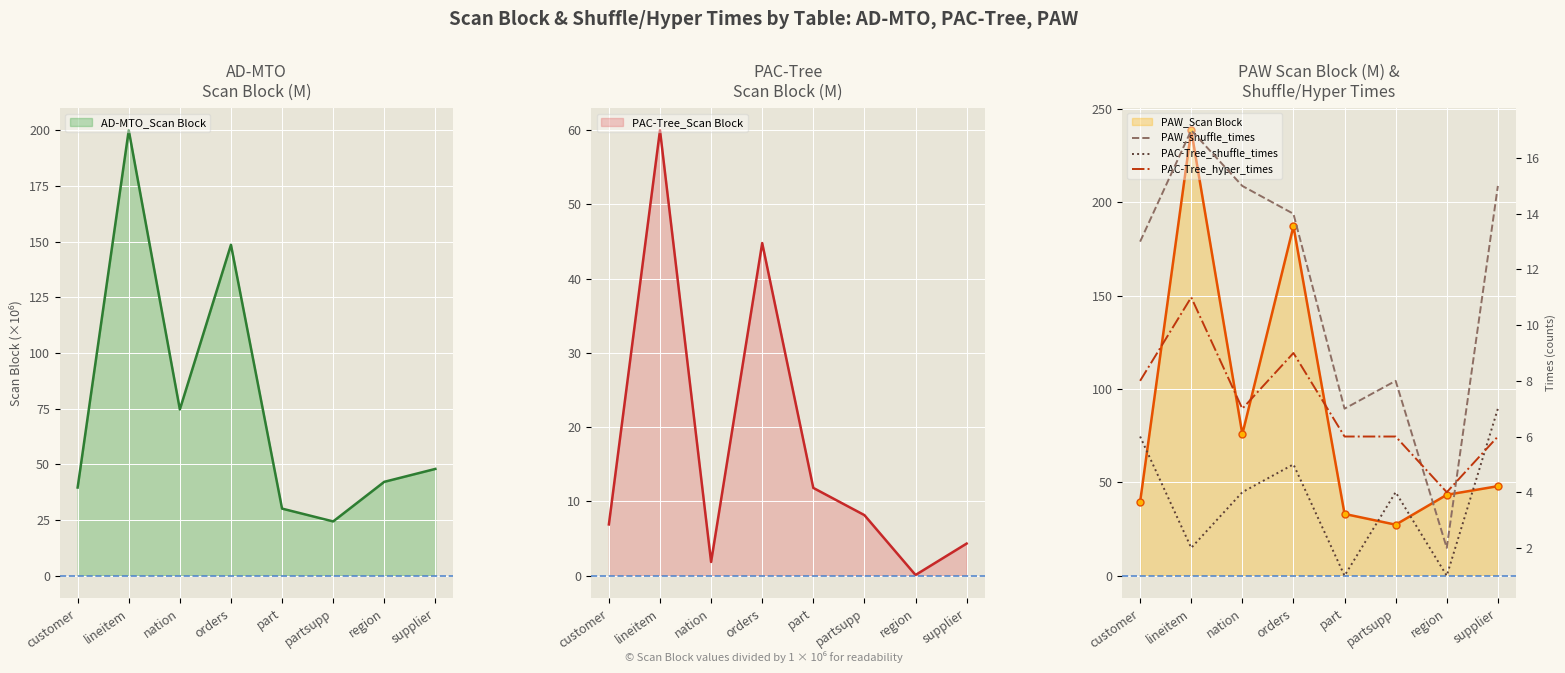

What position from the left is supplier?

8